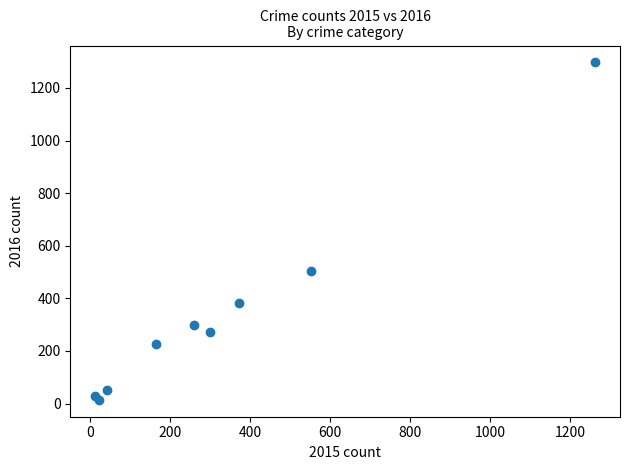

What Y value in the scatter plot is closest to 655?

505